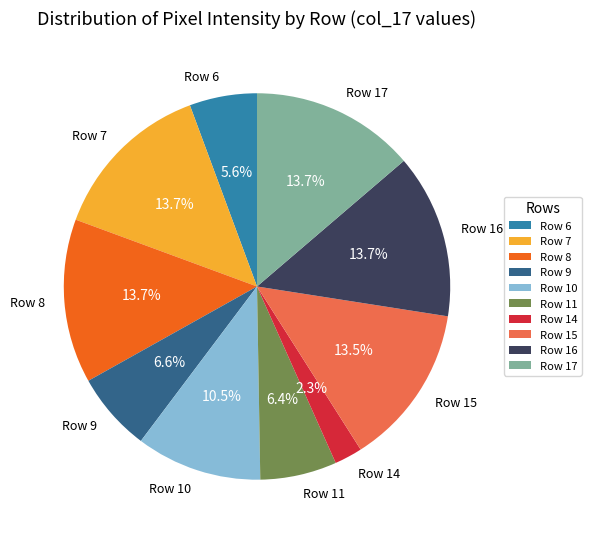

What percentage is the Row 14 slice, to the nearest percent?

2%